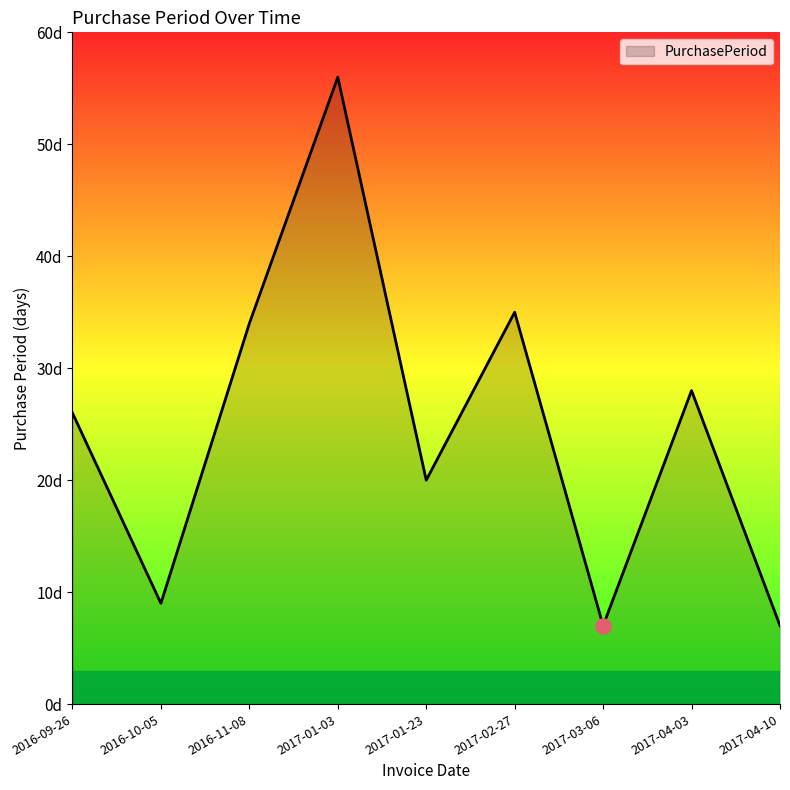

What is the change in value from 2016-10-05 to 2017-04-10?

-2